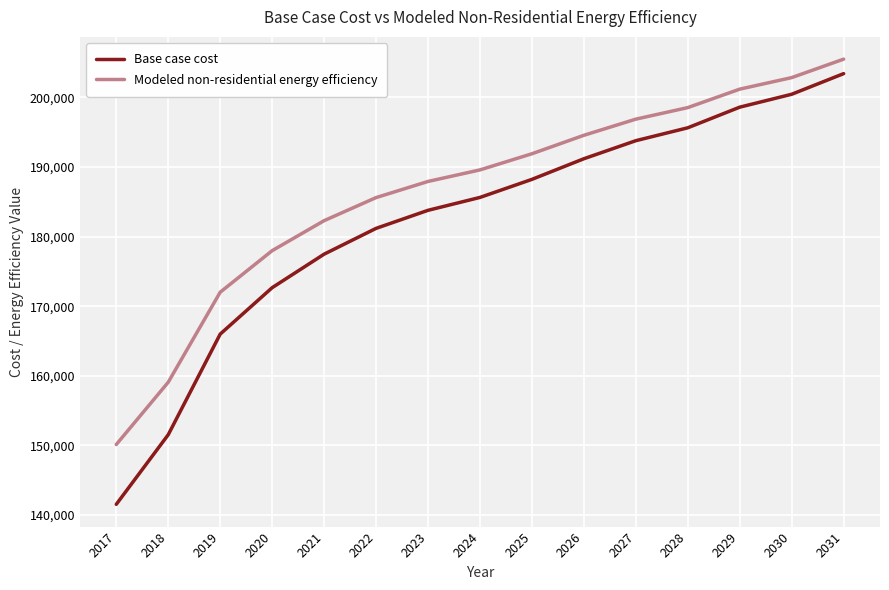

What is the minimum value shown in the chart?

141549.0